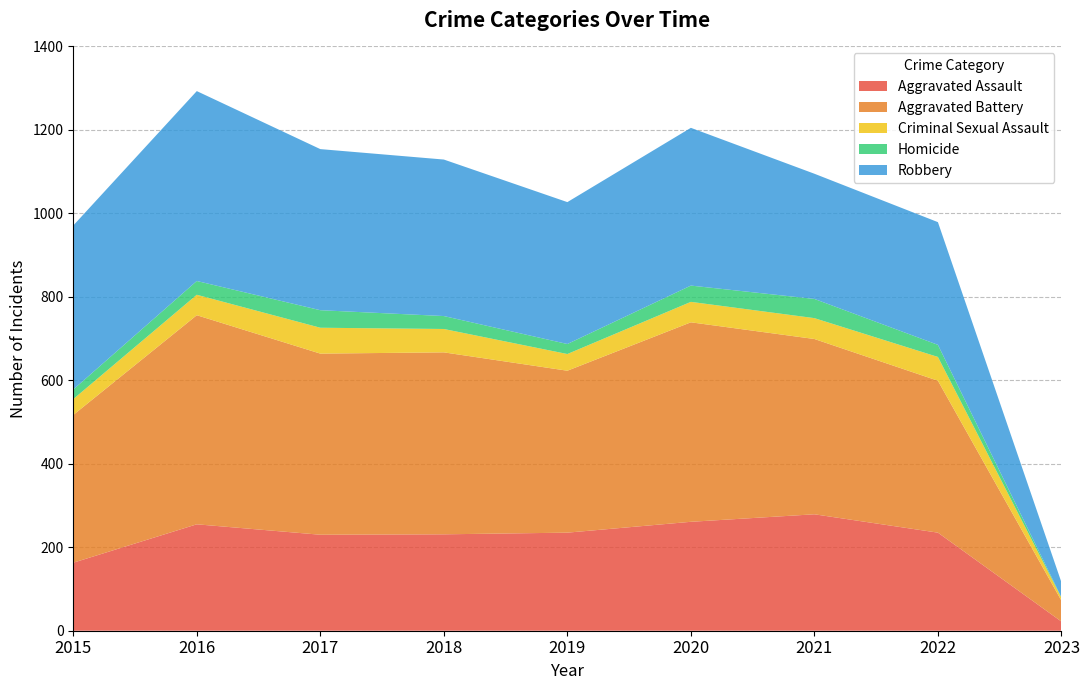

Reading left to right, transcribe all the data shown in this chart.

Aggravated Assault: 163	255	230	231	235	261	279	235	22
Aggravated Battery: 354	501	434	436	388	478	420	364	50
Criminal Sexual Assault: 38	49	62	56	40	49	50	57	7
Homicide: 23	33	42	31	24	39	46	29	1
Robbery: 393	455	386	375	340	378	300	294	36